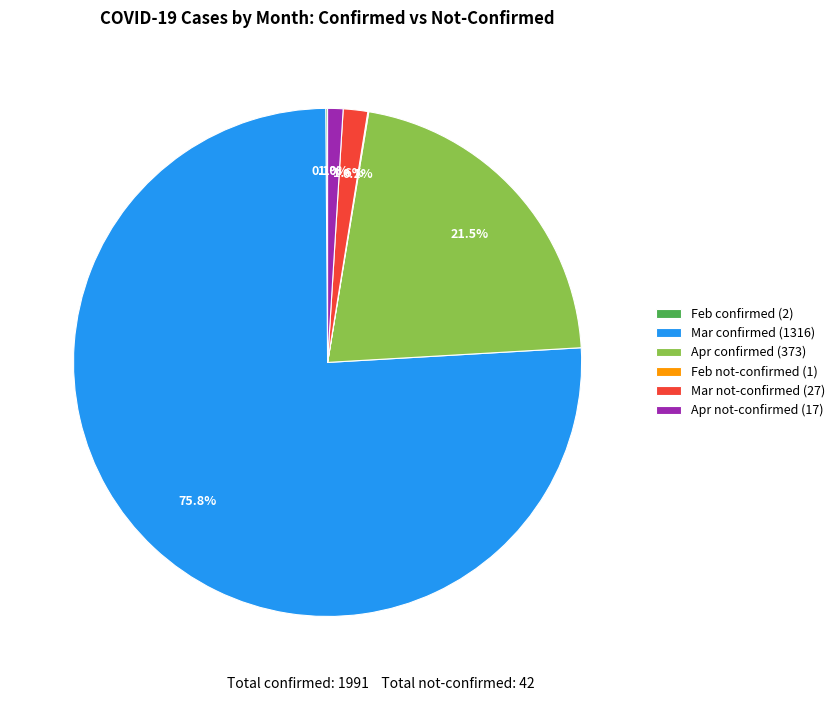

What portion of the pie excludes Apr not-confirmed (17)?

99.0%